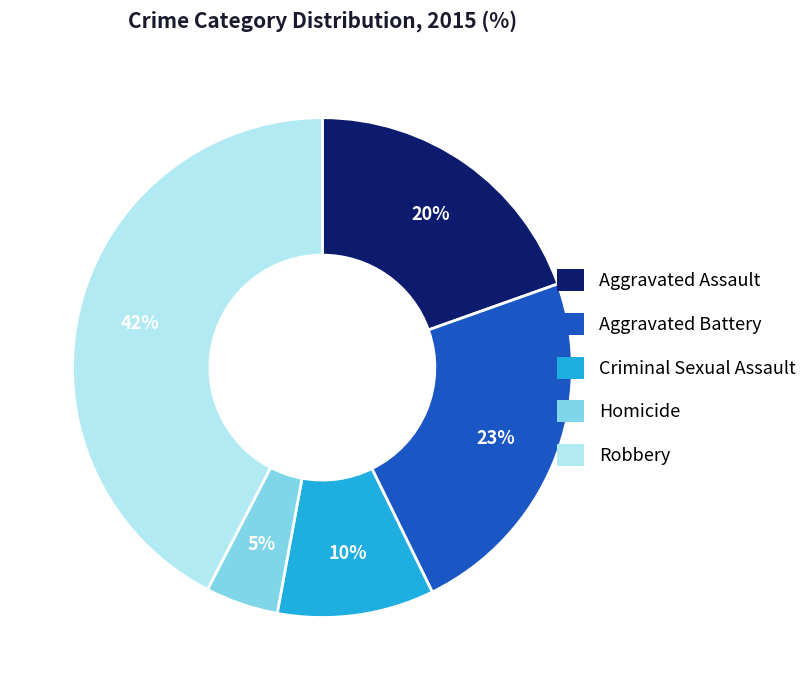

Which slice is the largest?

Robbery